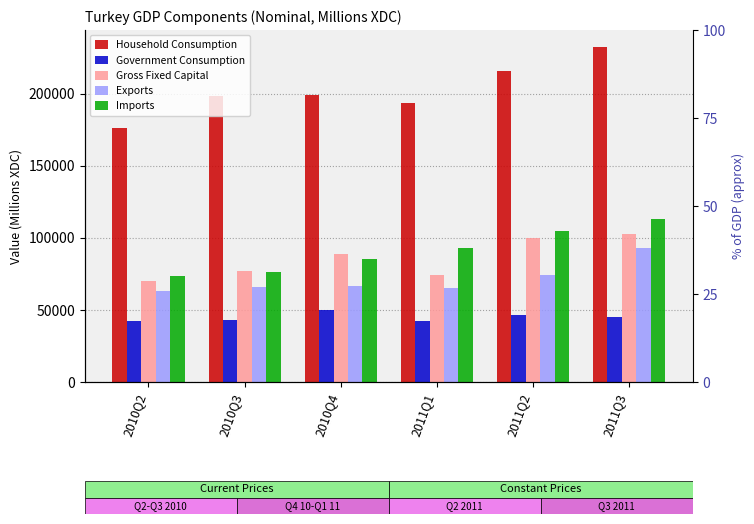

Is it true that Government Consumption equals 70495.5 at 2010Q4?

False